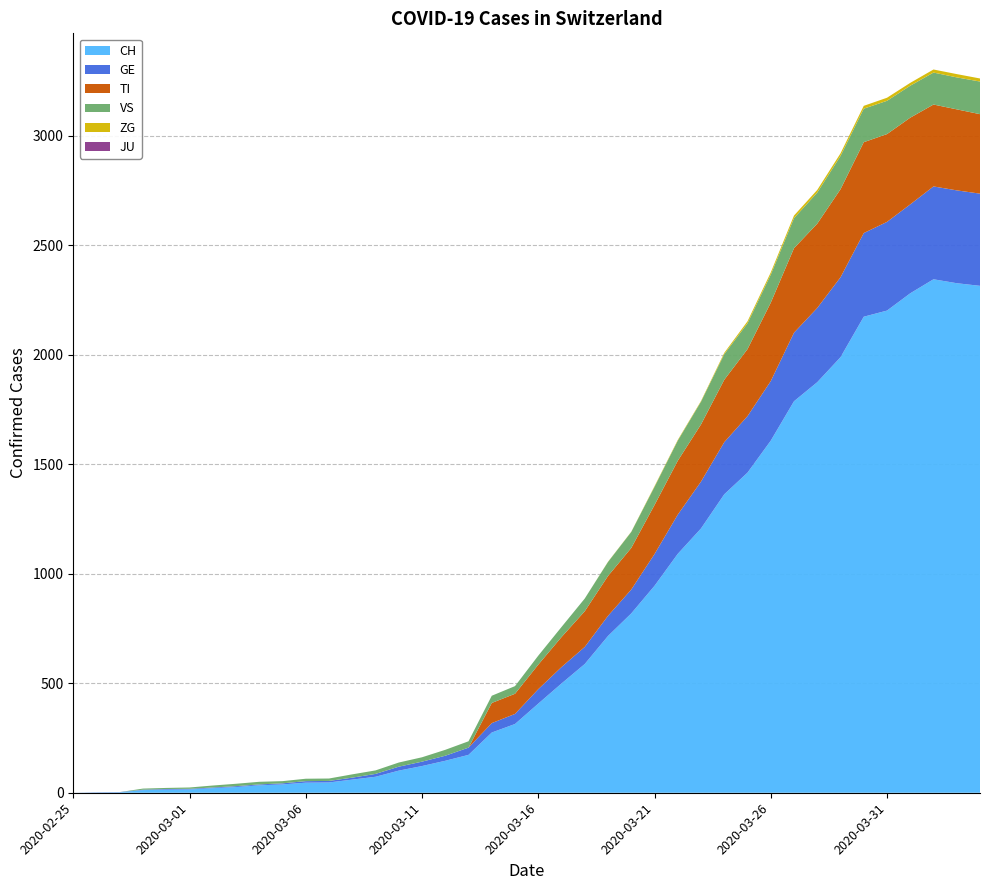

Reading left to right, list all the values displayed in this chart.

CH: 0	1	2	12	14	15	21	26	34	38	46	47	60	73	101	122	146	173	275	314	407	499	588	716	819	945	1091	1207	1363	1462	1608	1788	1875	1989	2174	2202	2281	2345	2327	2315
GE: 0	1	1	2	3	3	3	4	4	5	7	7	9	13	18	20	23	33	43	46	66	75	78	92	109	145	179	214	238	258	272	313	339	365	382	405	406	424	424	421
TI: 0	0	0	0	0	0	0	0	0	0	0	0	0	0	0	0	0	0	92	92	112	137	163	182	190	224	246	261	285	306	358	386	385	402	415	401	396	374	370	363
VS: 0	0	0	5	5	6	9	11	12	10	11	11	15	16	19	20	27	29	33	35	41	46	58	64	73	83	92	104	117	118	128	137	142	152	153	152	146	146	146	149
JU: 0	0	0	0	0	0	0	0	0	0	0	0	0	0	0	0	0	0	0	0	0	0	0	0	0	0	0	0	0	0	0	0	0	0	0	0	0	0	0	0
ZG: 0	0	0	0	0	0	0	0	0	0	0	0	0	0	0	0	0	0	0	0	0	0	0	1	1	3	3	3	6	9	10	12	12	12	13	14	13	14	15	14